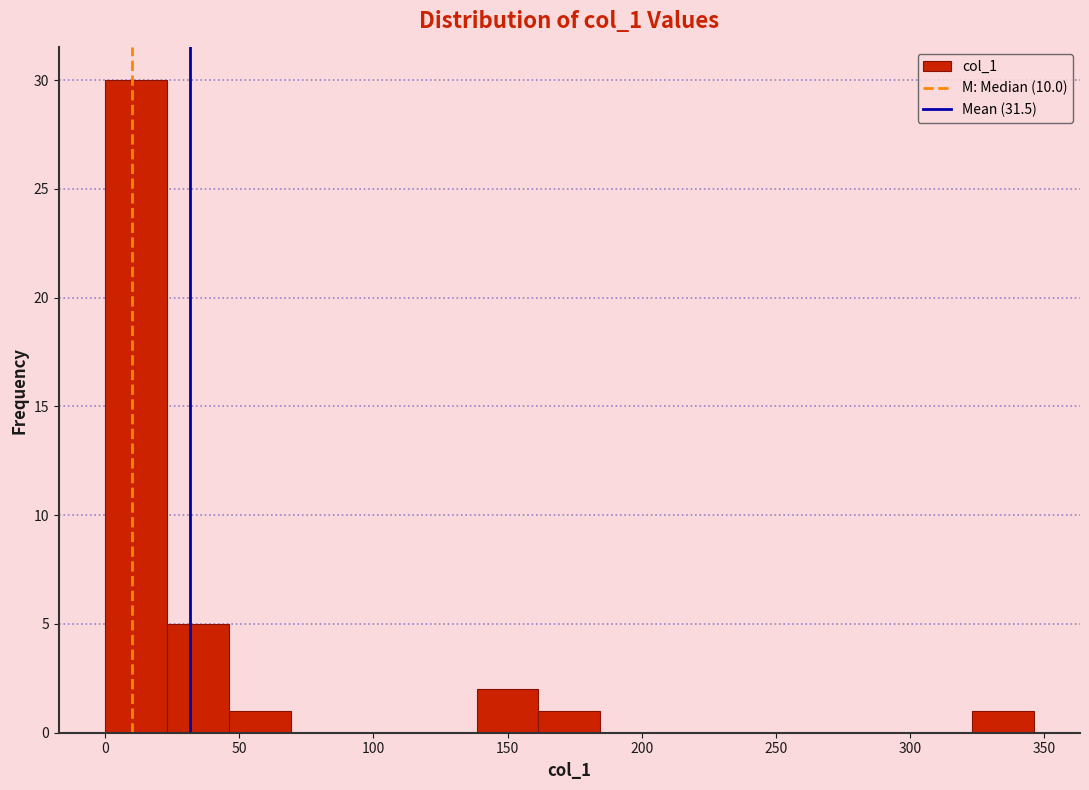

Over which range of the x-axis is the bar tallest?

0 to 25